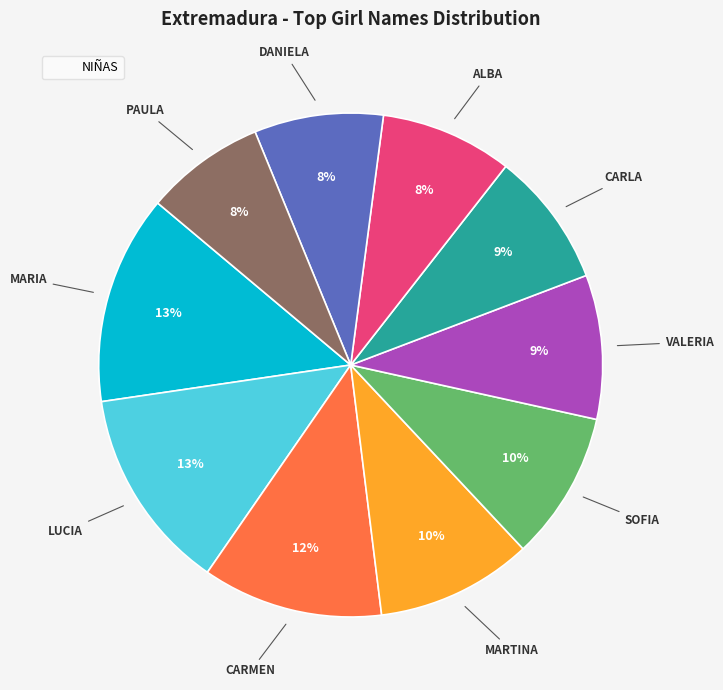

Does any single category account for the majority?

No